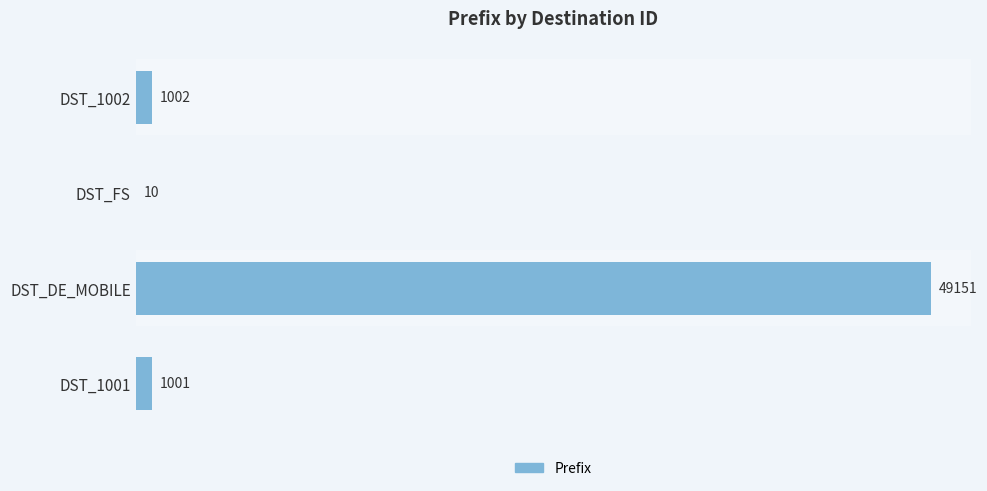

Between DST_1002 and DST_FS, which is larger?

DST_1002